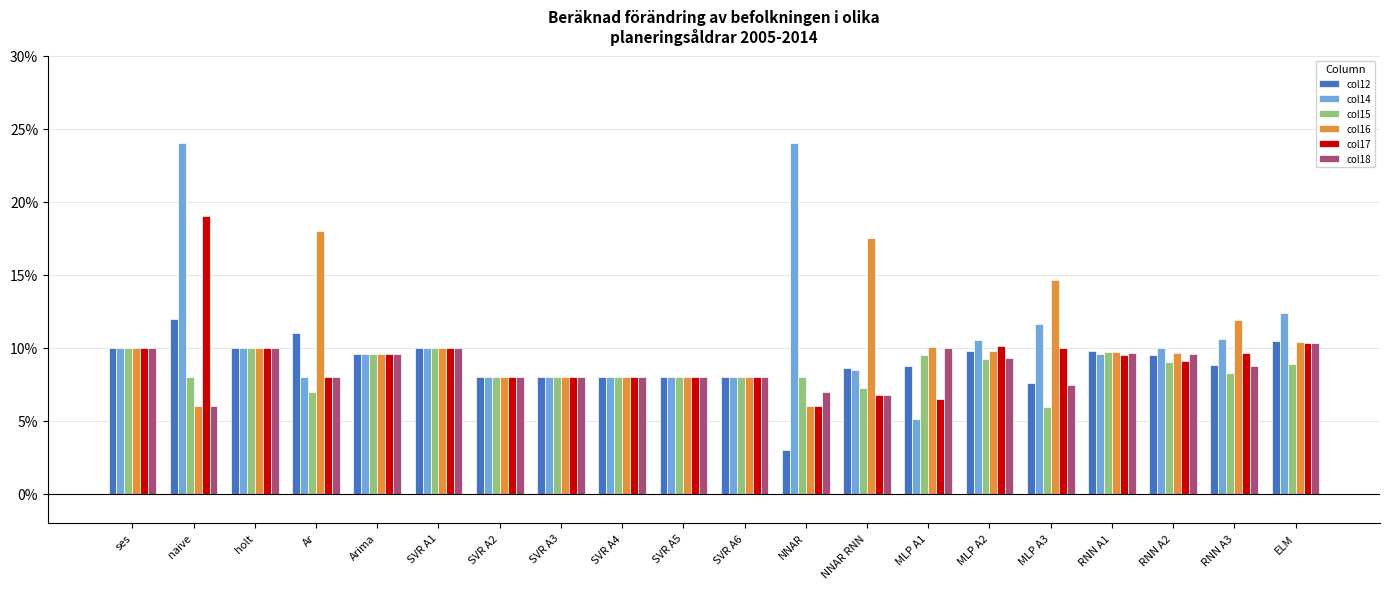

Is the value of col18 at ses greater than the value of col14 at Ar?

Yes